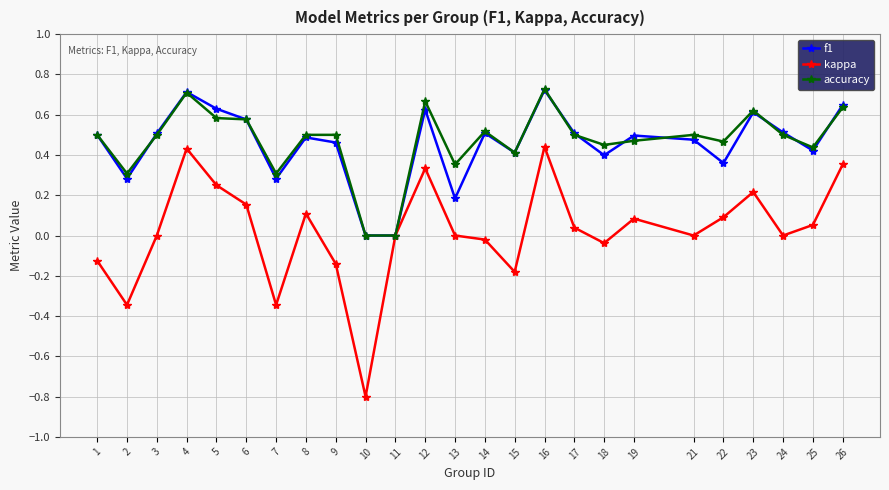

Is the value of accuracy at 19 greater than the value of kappa at 5?

Yes